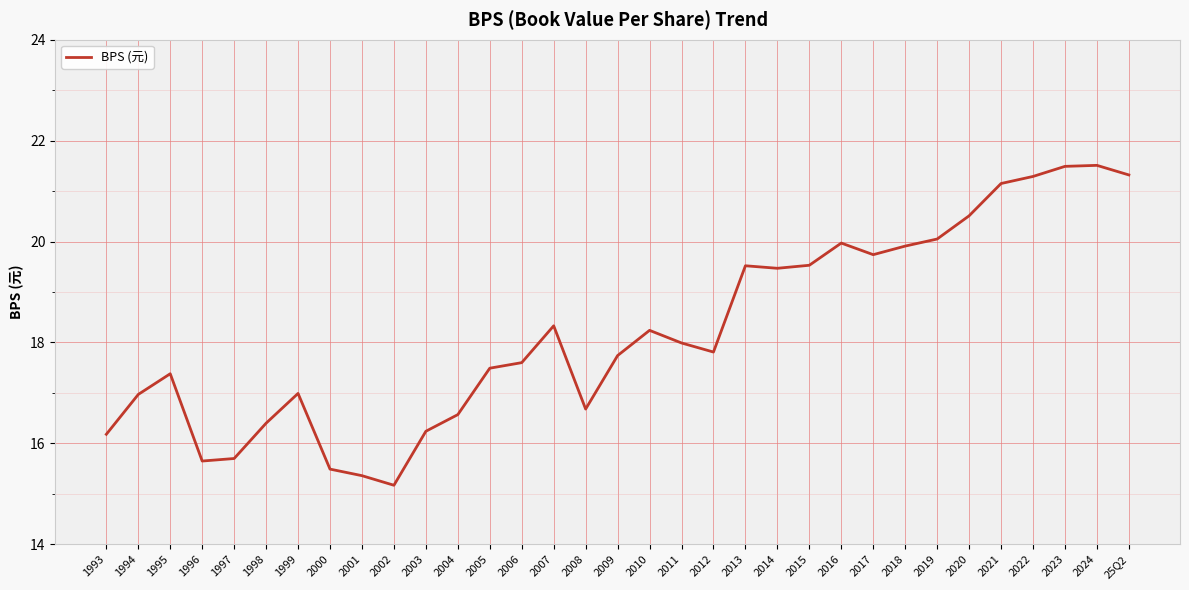

What is the sum of the values at 2015 and 2011?

37.5